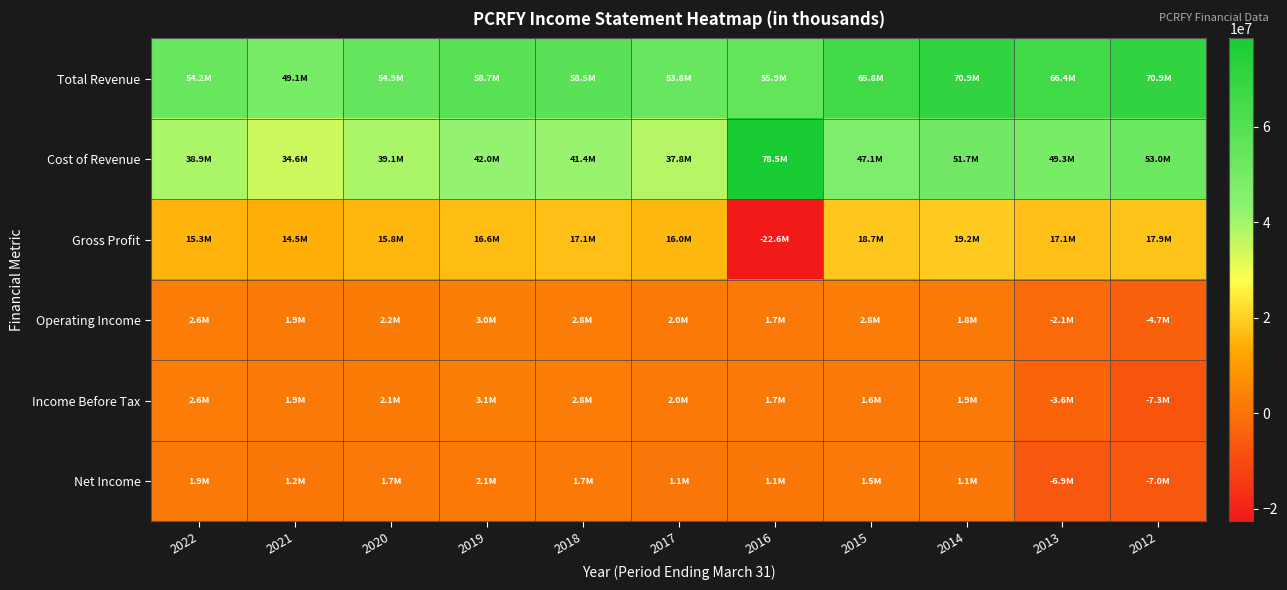

Between 2013 and 2018, which is larger?

2013